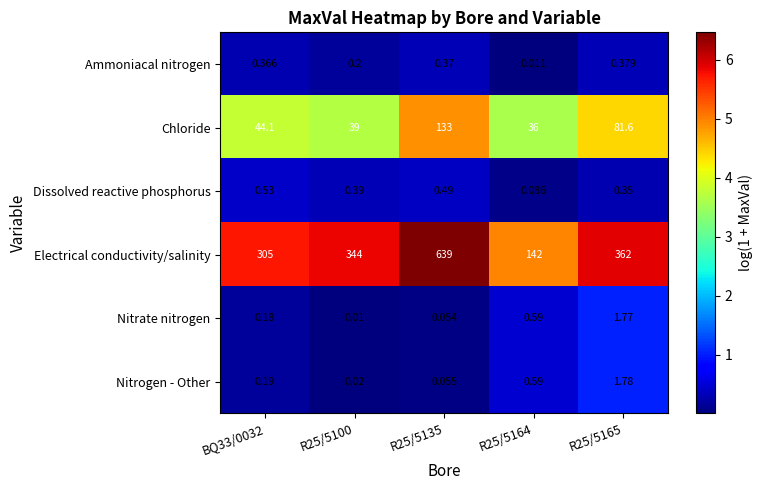

Which series has the widest spread of values?

Electrical conductivity/salinity